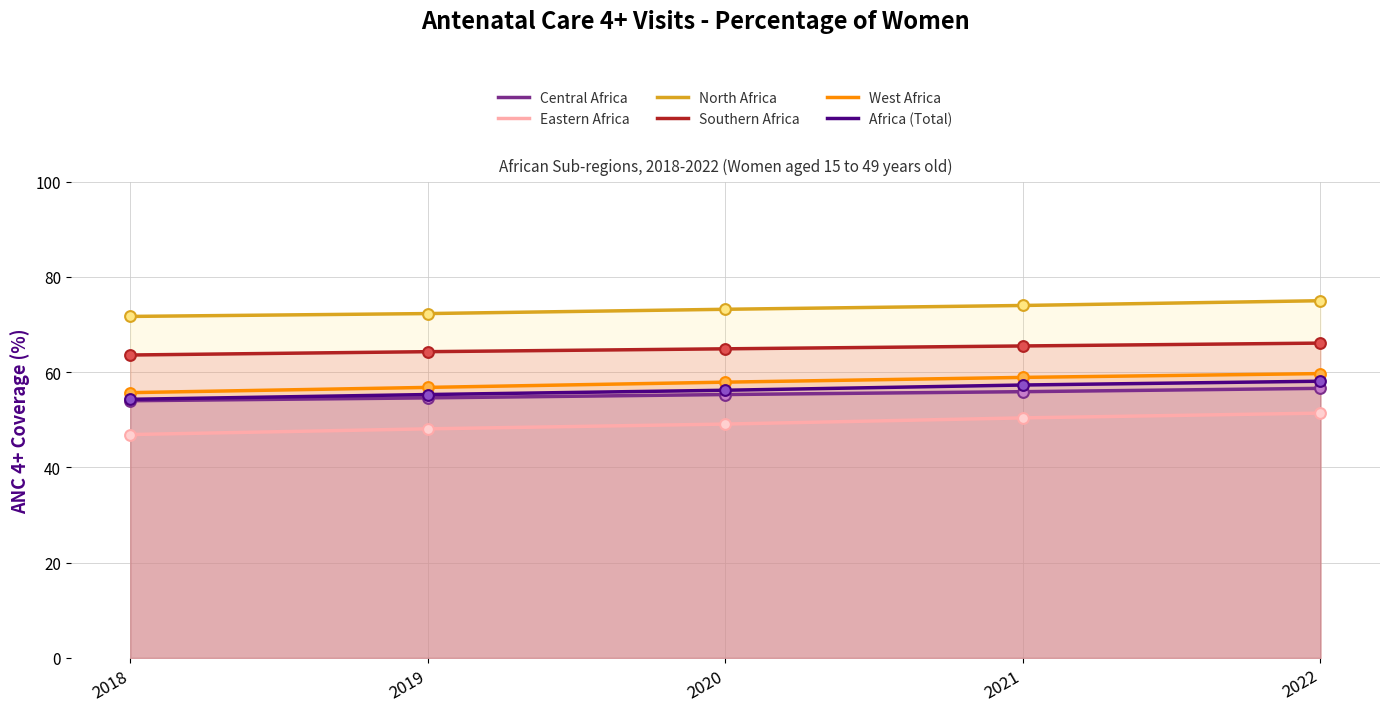

Is the value of West Africa at 2021 greater than the value of North Africa at 2020?

No